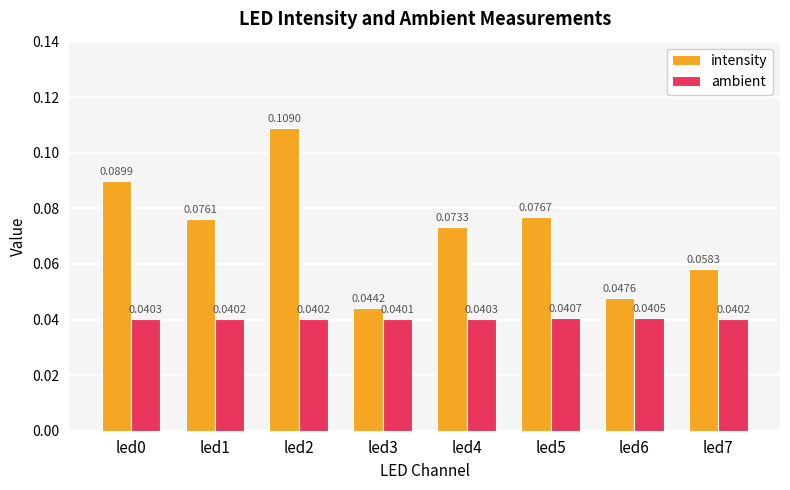

At which category is the sum across all series the highest?

led2